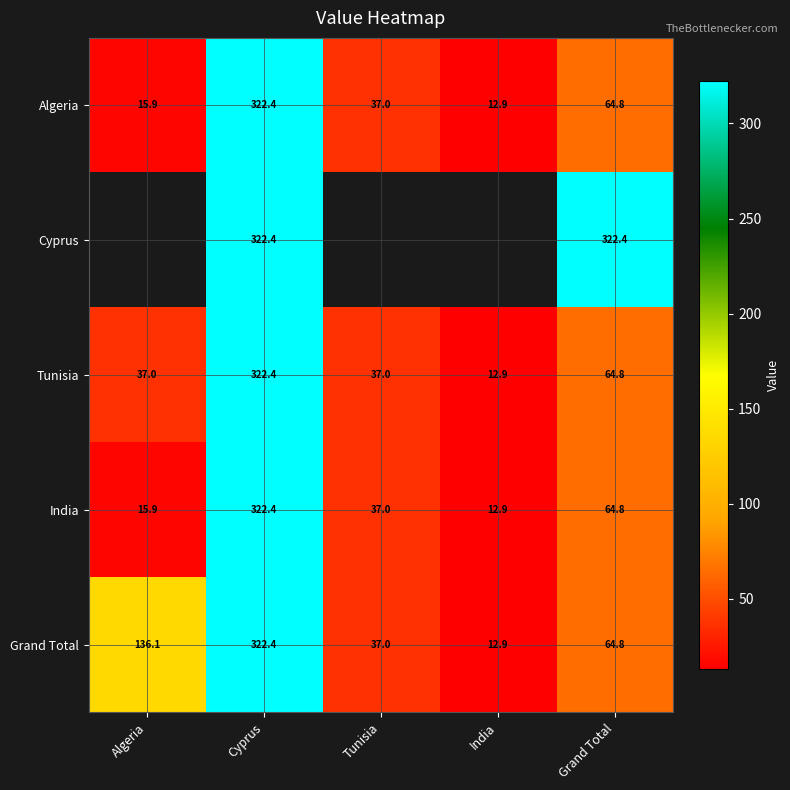

What is the sum of the Tunisia values at Cyprus and Algeria?

359.4